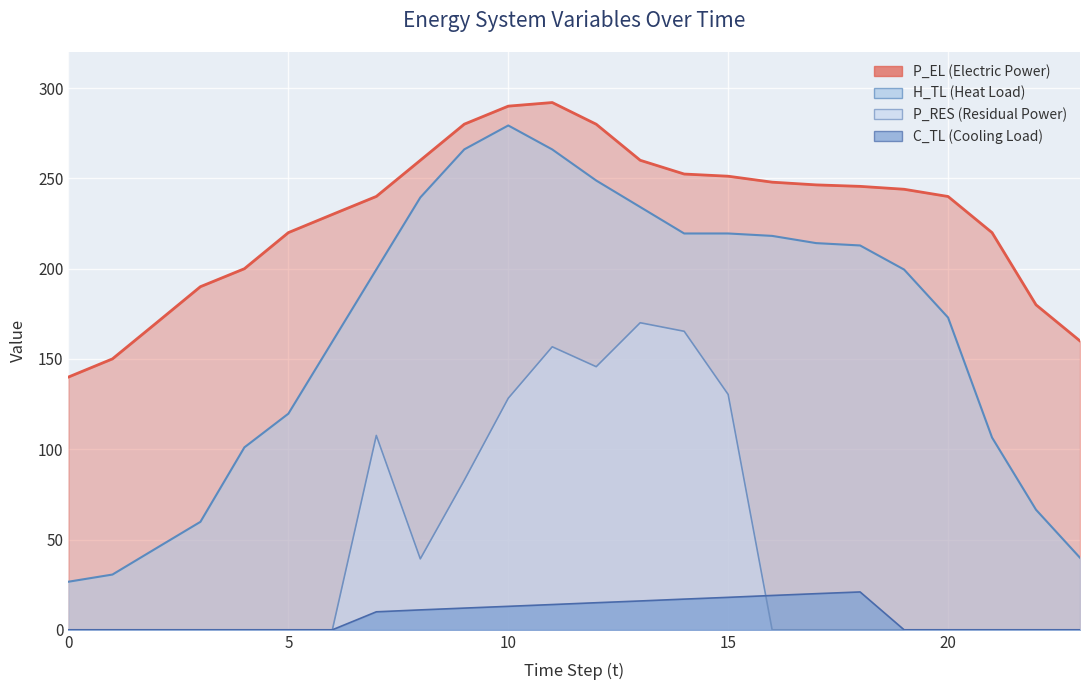

What is the average value of the P_RES series?

46.9